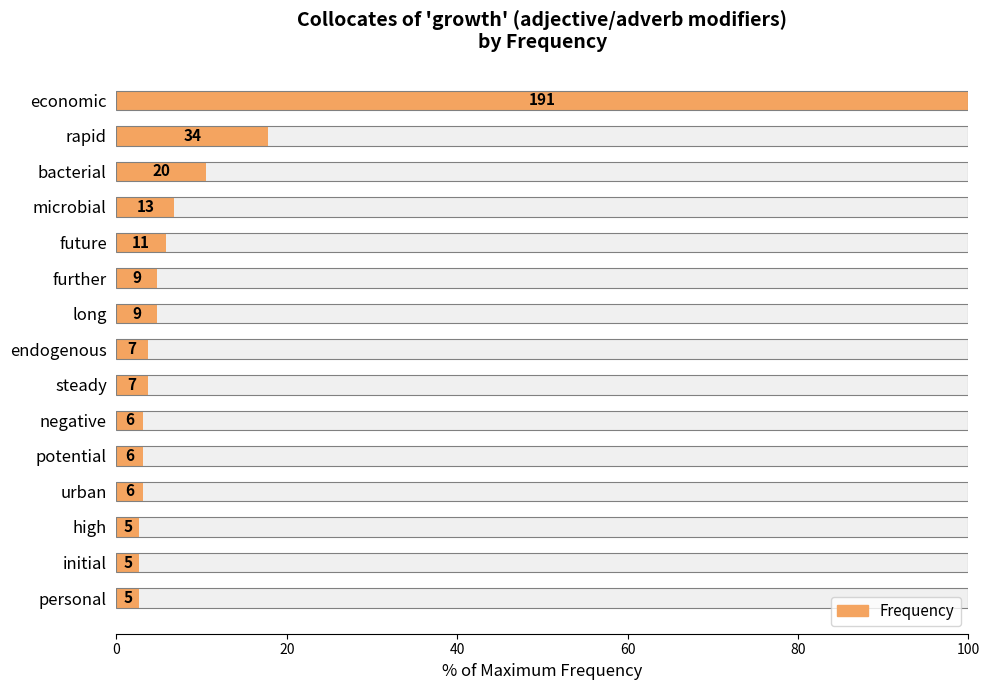

What is the smallest value displayed?

2.6